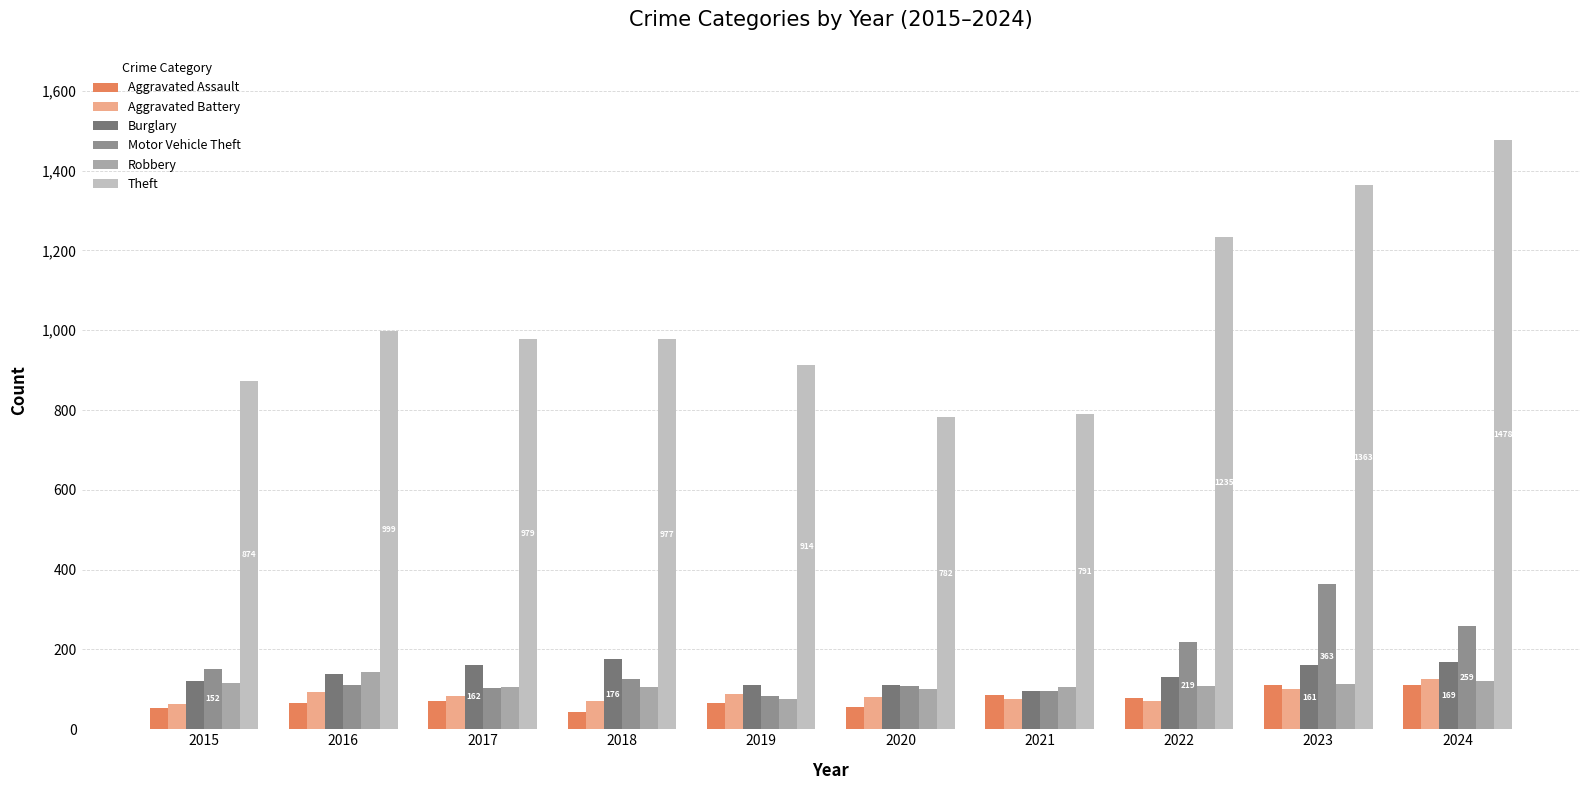

Which series has the largest range (max minus min)?

Theft